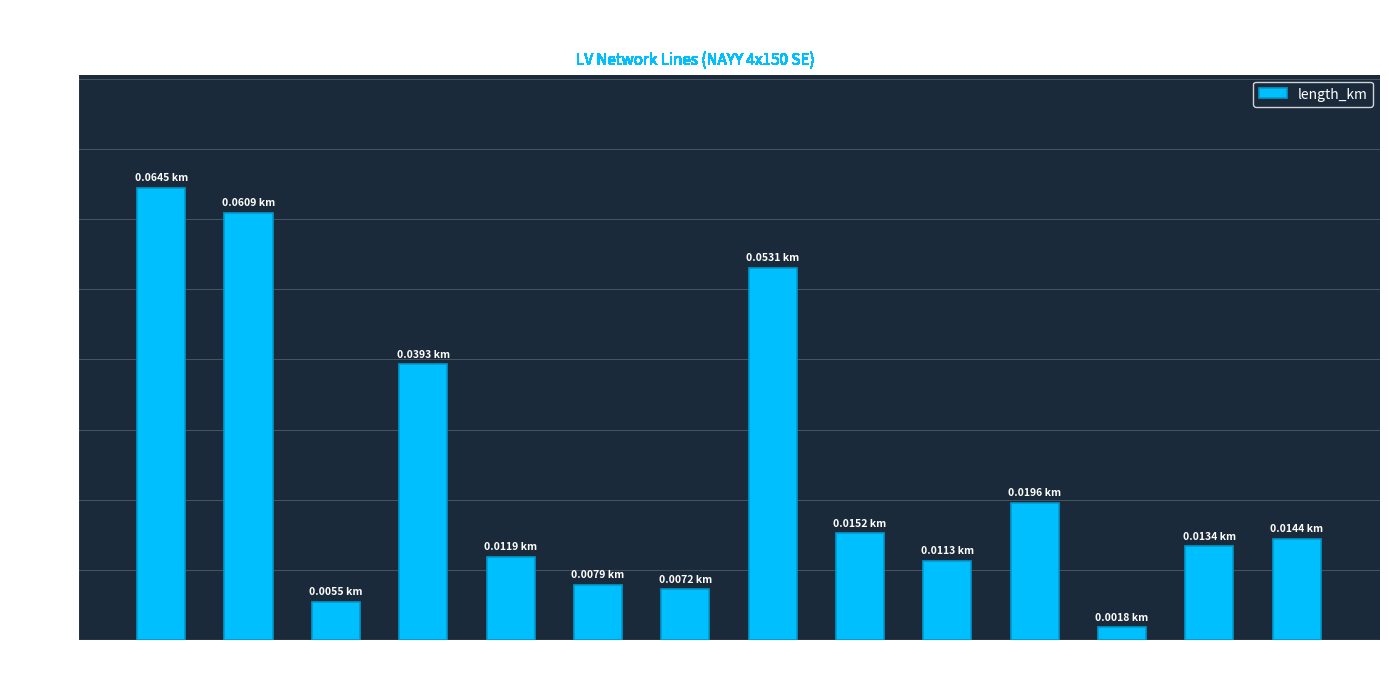

The chart shows a value of 0.0 at to_bus
12. True or false?

False